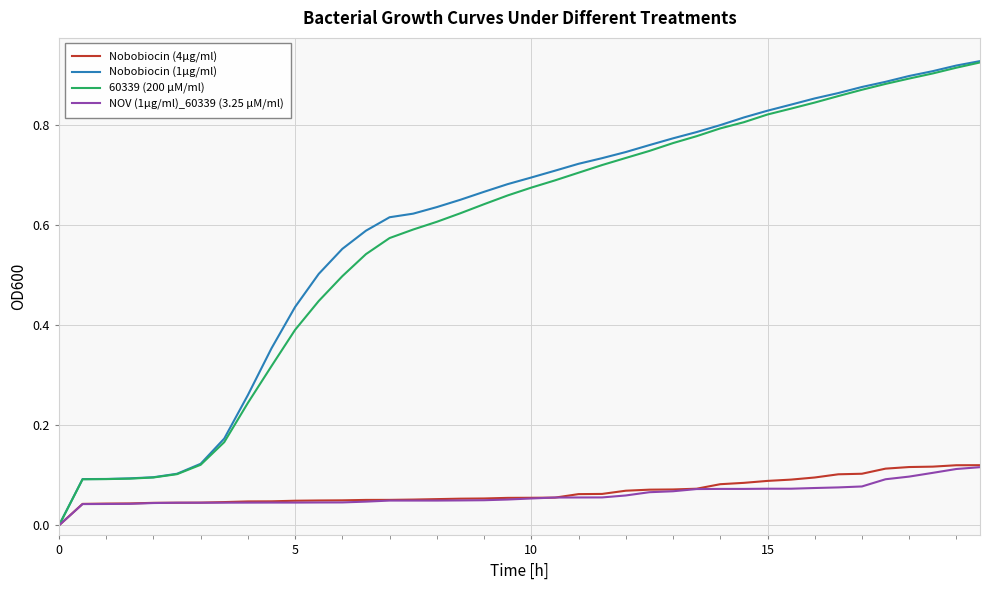

Which series has the widest spread of values?

Nobobiocin (1µg/ml)